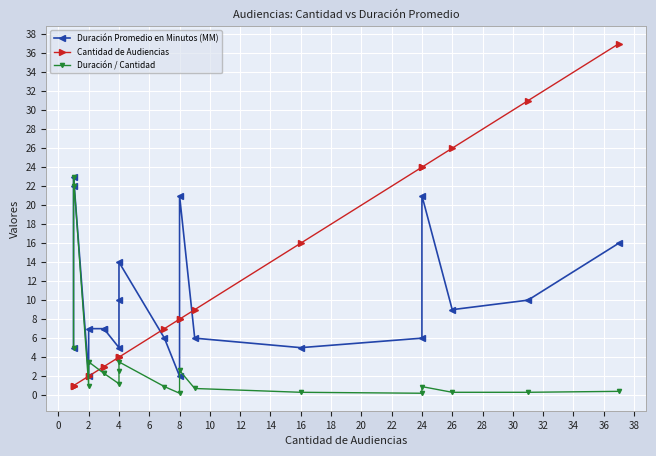

What are all the series names shown in the legend?

Duración Promedio en Minutos (MM), Cantidad de Audiencias, Duración / Cantidad